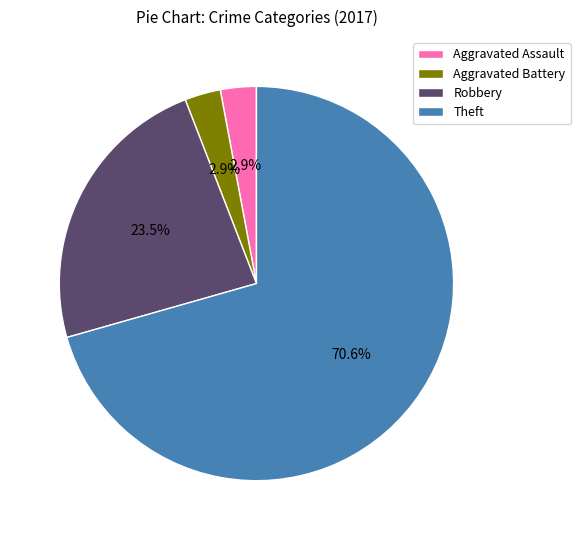

The Aggravated Assault slice represents 3% of the pie. True or false?

True